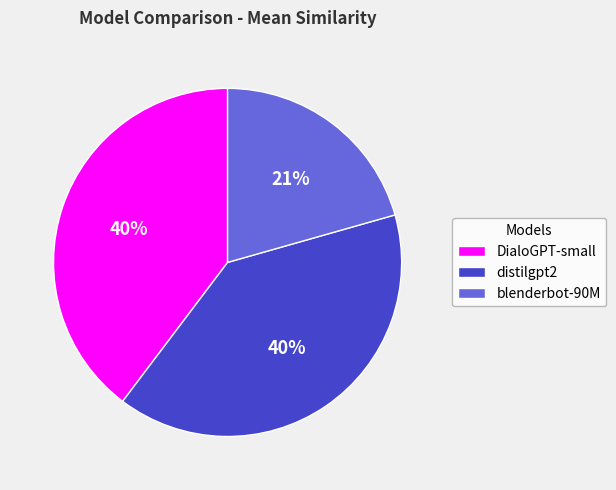

Combined, do blenderbot-90M and DialoGPT-small account for over 50%?

Yes